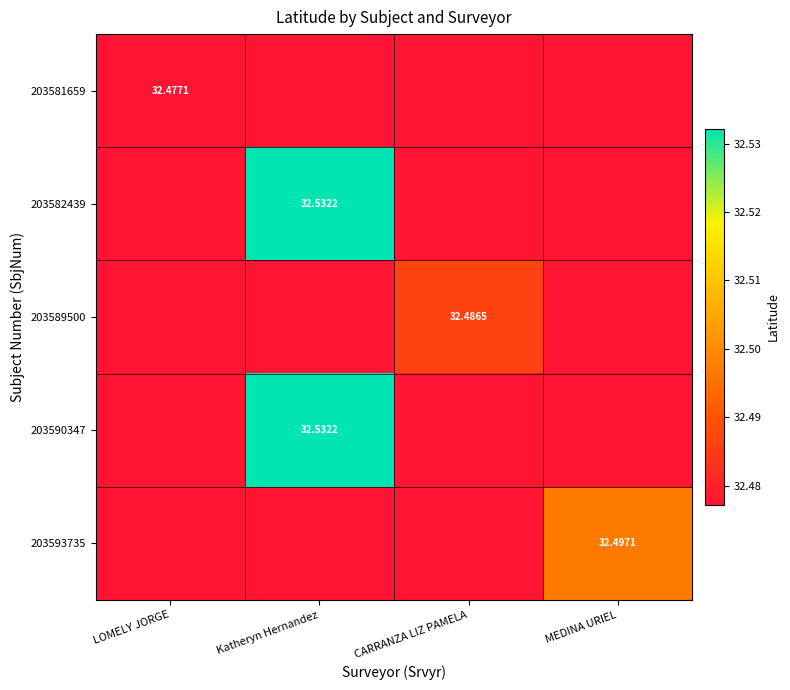

What is the sum of the 203589500 values at CARRANZA LIZ PAMELA and MEDINA URIEL?

65.0